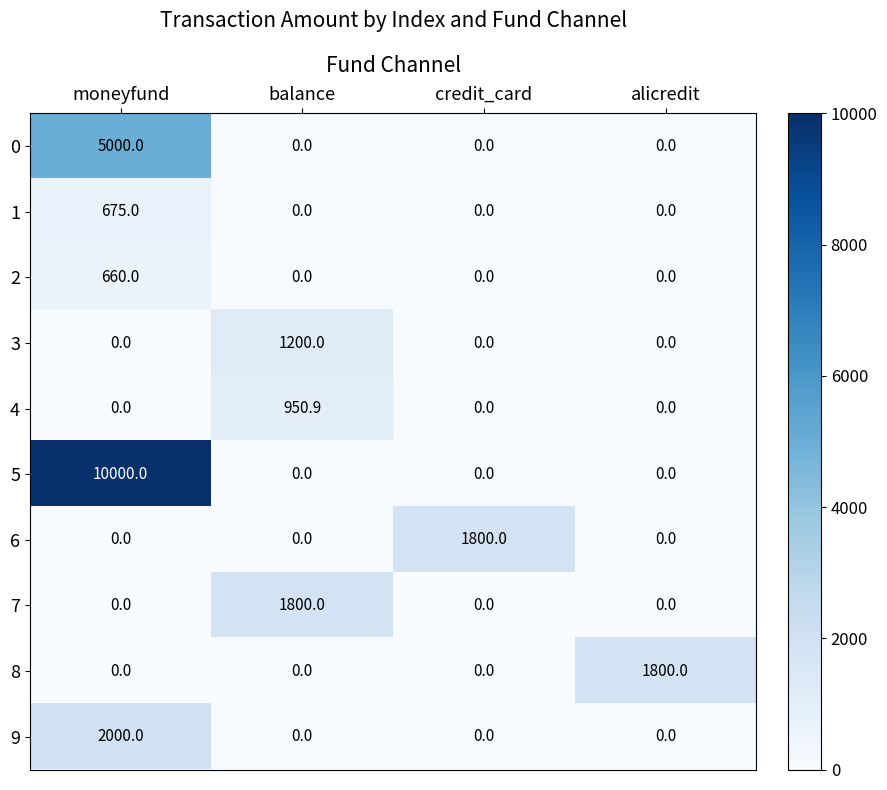

What value does the 2 series have at moneyfund?

660.0